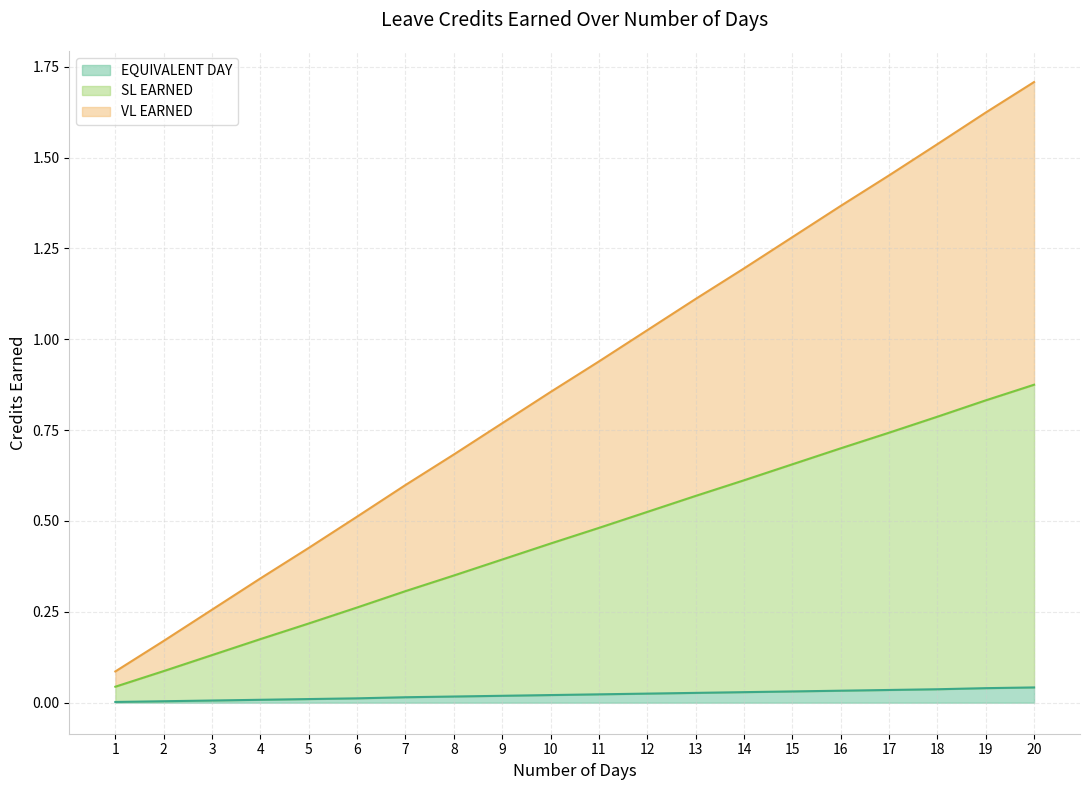

Reading left to right, extract all data points from this chart.

VL EARNED: 1=0.1	2=0.2	3=0.3	4=0.3	5=0.4	6=0.5	7=0.6	8=0.7	9=0.8	10=0.9	11=0.9	12=1.0	13=1.1	14=1.2	15=1.3	16=1.4	17=1.5	18=1.5	19=1.6	20=1.7
SL EARNED: 1=0.0	2=0.1	3=0.1	4=0.2	5=0.2	6=0.3	7=0.3	8=0.4	9=0.4	10=0.4	11=0.5	12=0.5	13=0.6	14=0.6	15=0.7	16=0.7	17=0.7	18=0.8	19=0.8	20=0.9
EQUIVALENT DAY: 1=0.0	2=0.0	3=0.0	4=0.0	5=0.0	6=0.0	7=0.0	8=0.0	9=0.0	10=0.0	11=0.0	12=0.0	13=0.0	14=0.0	15=0.0	16=0.0	17=0.0	18=0.0	19=0.0	20=0.0